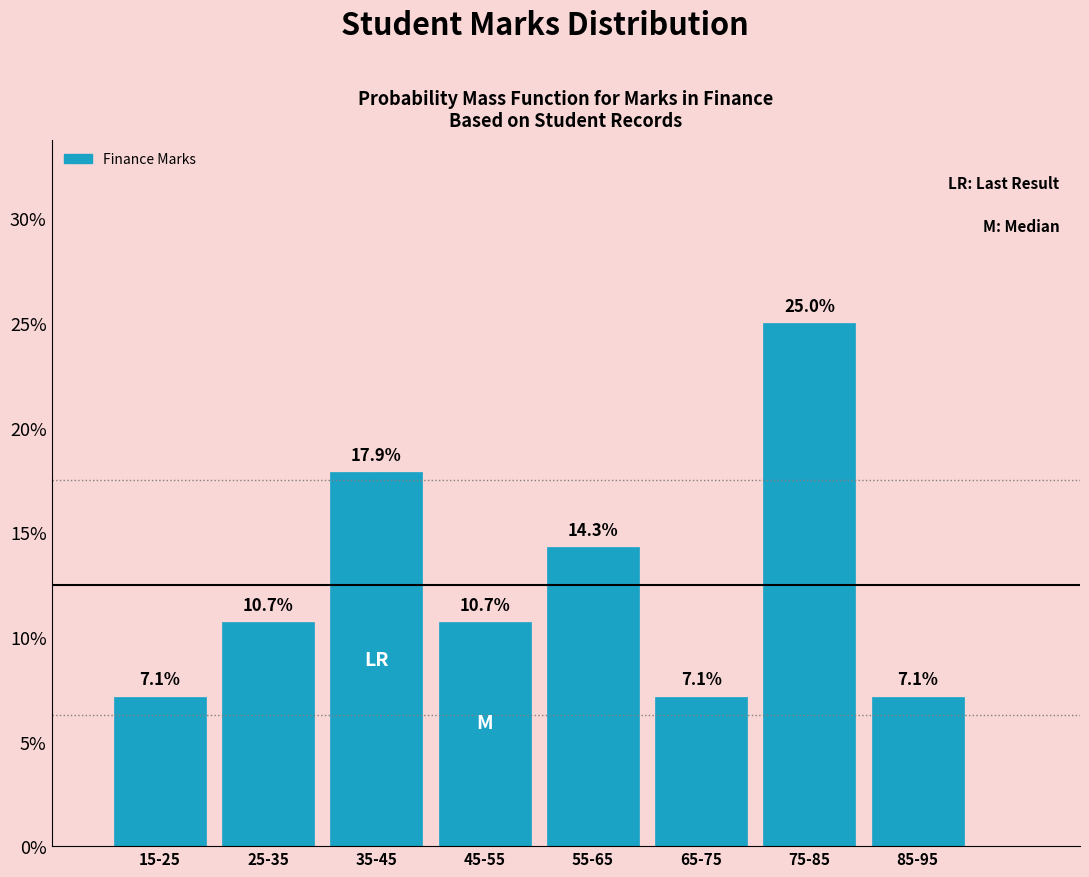

Reading right to left, list all the values displayed in this chart.

85-95=7.1	75-85=25.0	65-75=7.1	55-65=14.3	45-55=10.7	35-45=17.9	25-35=10.7	15-25=7.1